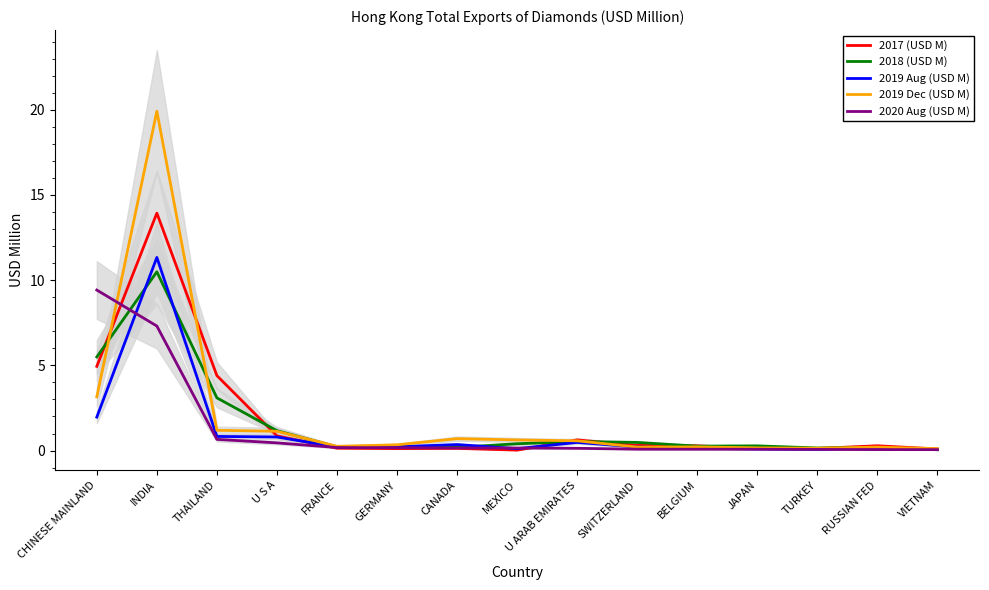

Count the number of data series in this chart.

5